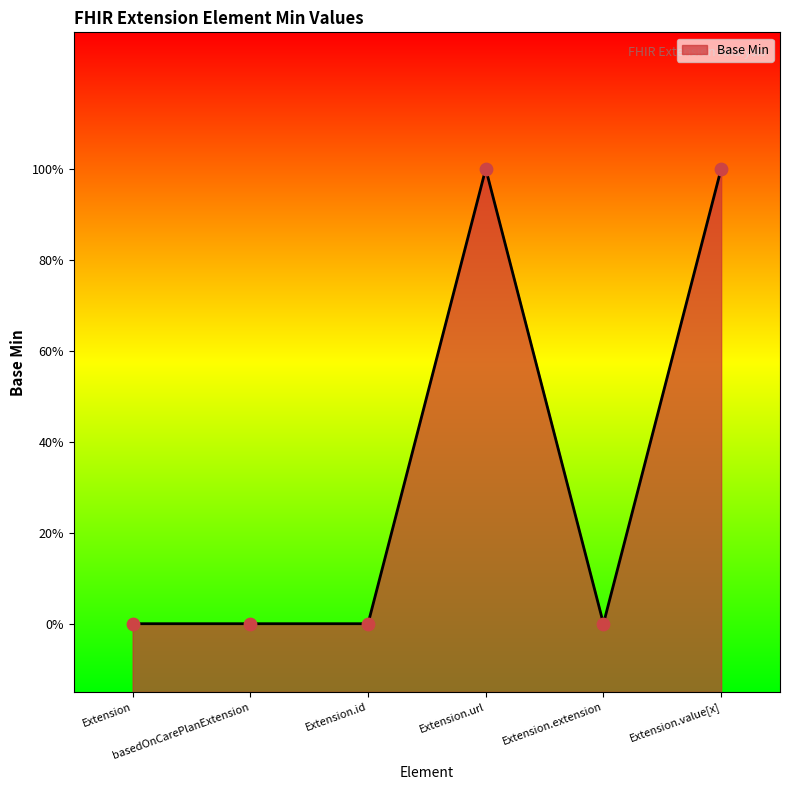

Between Extension and Extension.url, which is larger?

Extension.url